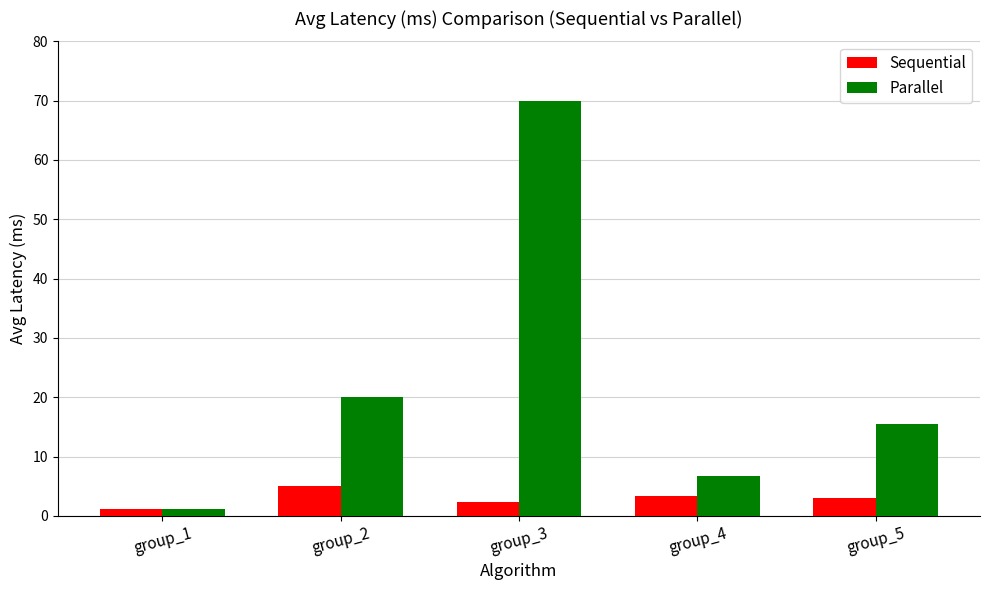

What is the difference between the Parallel values at group_4 and group_5?

8.7